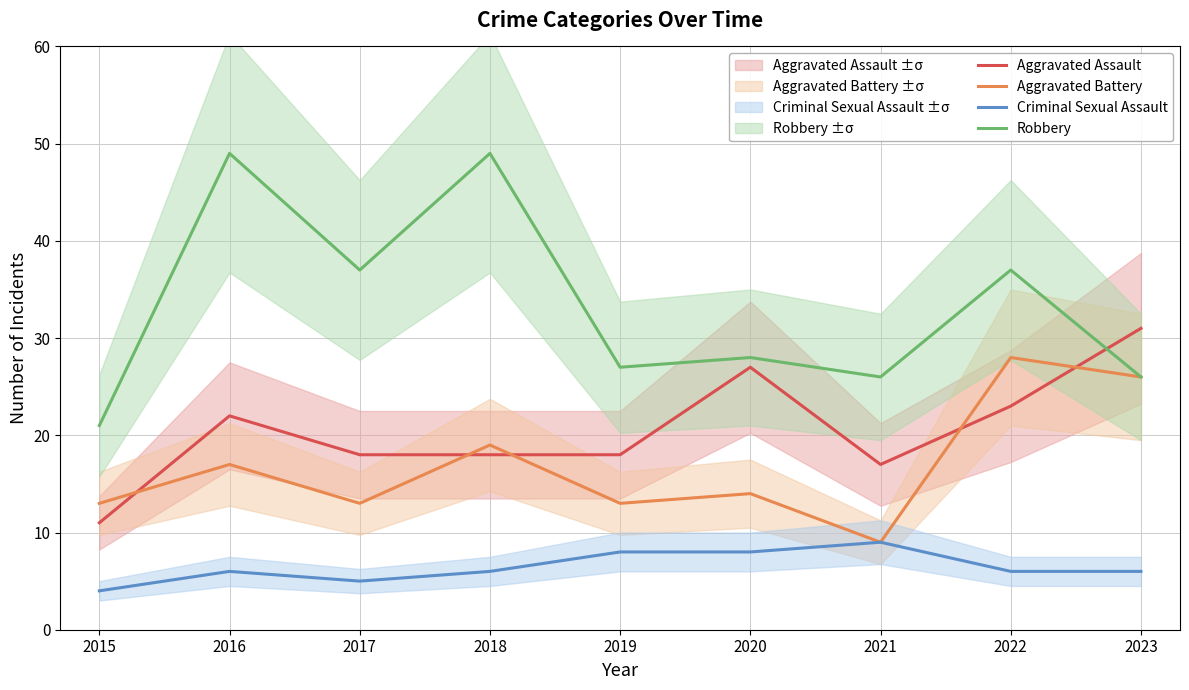

What is the total value across all series at 2017?

73